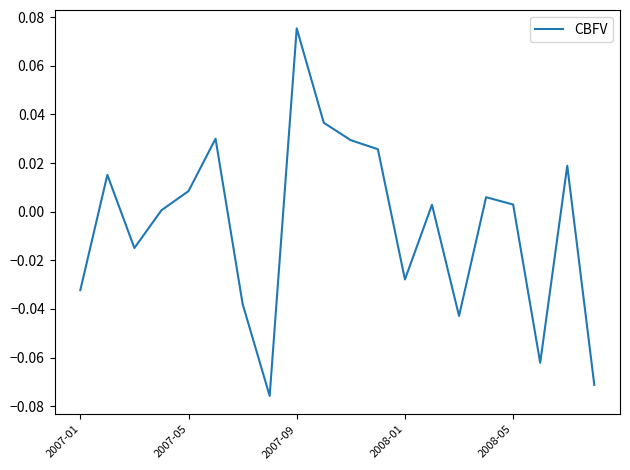

What is the maximum value shown in the chart?

0.1